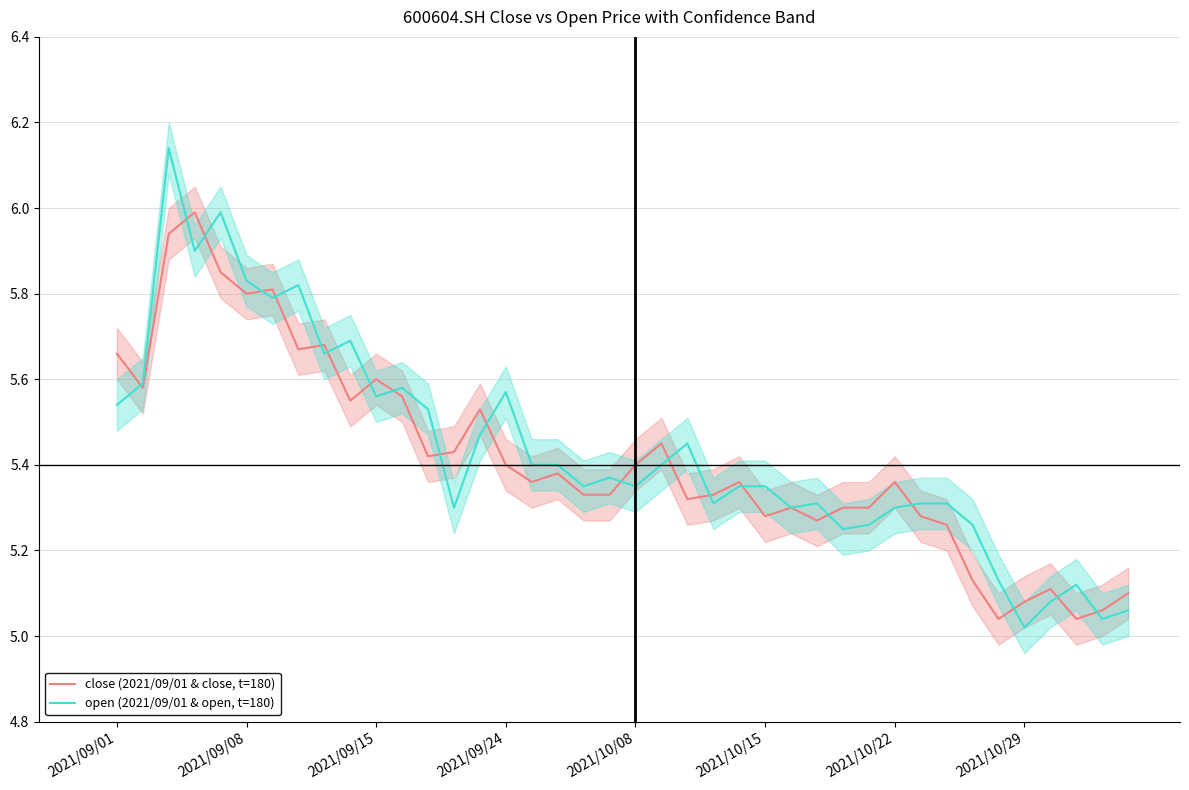

List the series in order of their overall mean, highest first.

open (2021/09/01 & open, t=180), close (2021/09/01 & close, t=180)